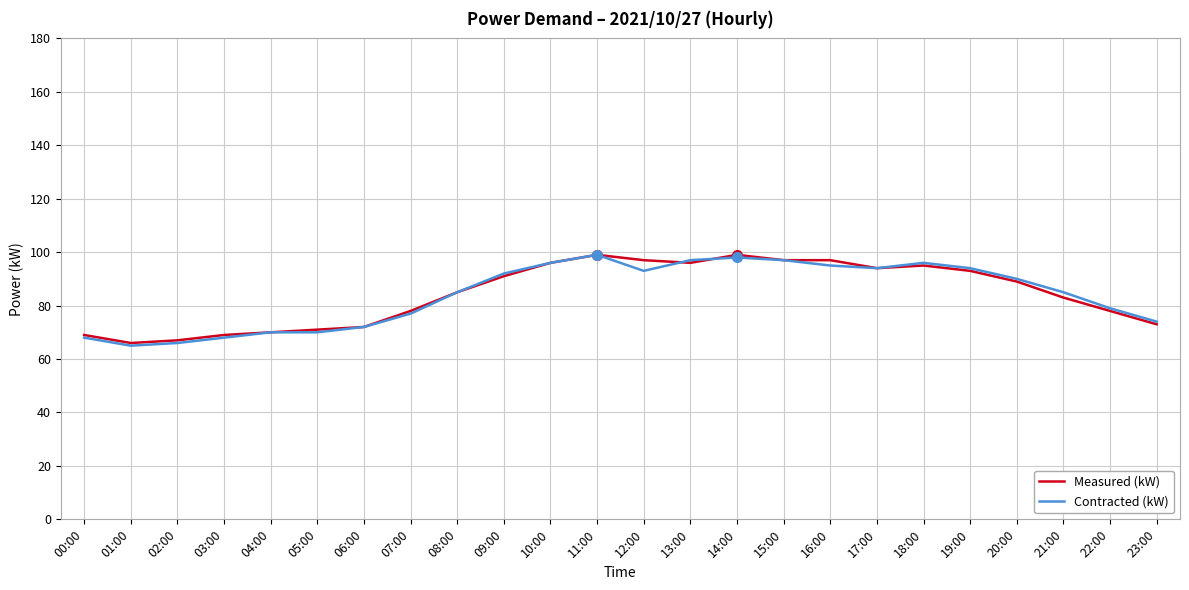

What are all the series names shown in the legend?

Measured (kW), Contracted (kW)